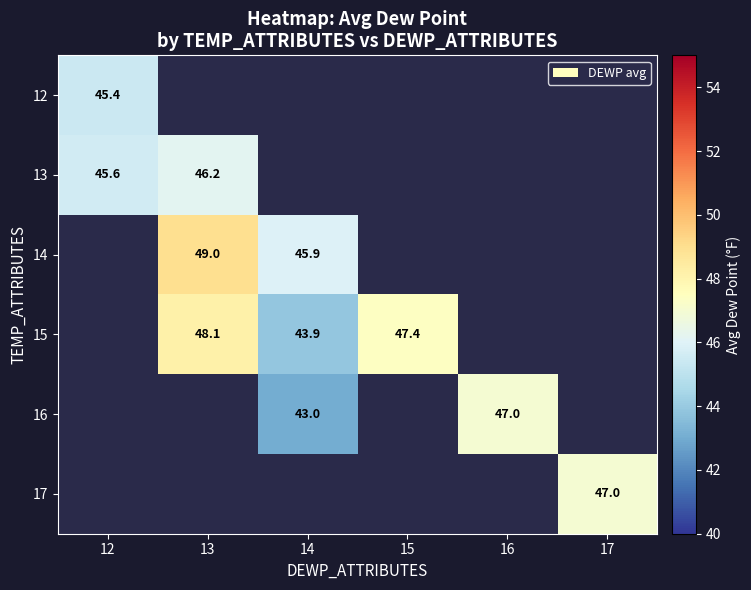

What is the sum of the 16 values at 16 and 14?

90.0